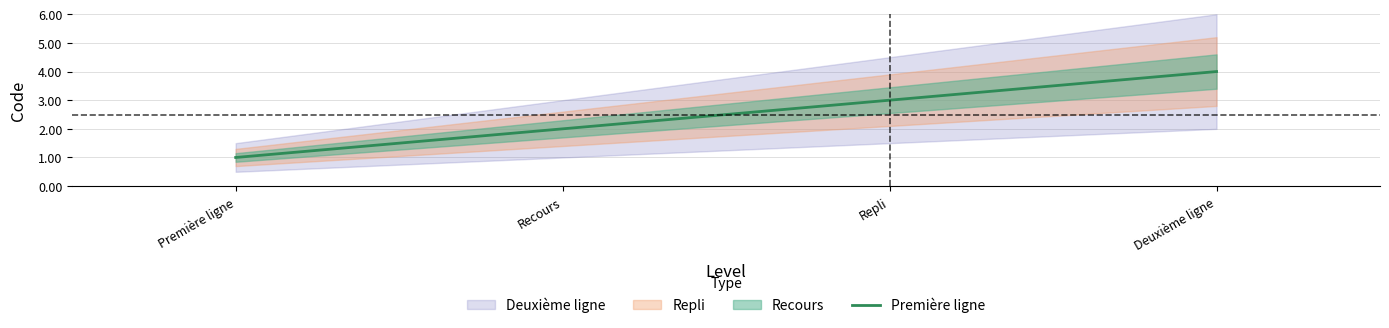

Does the chart have visible grid lines?

Yes